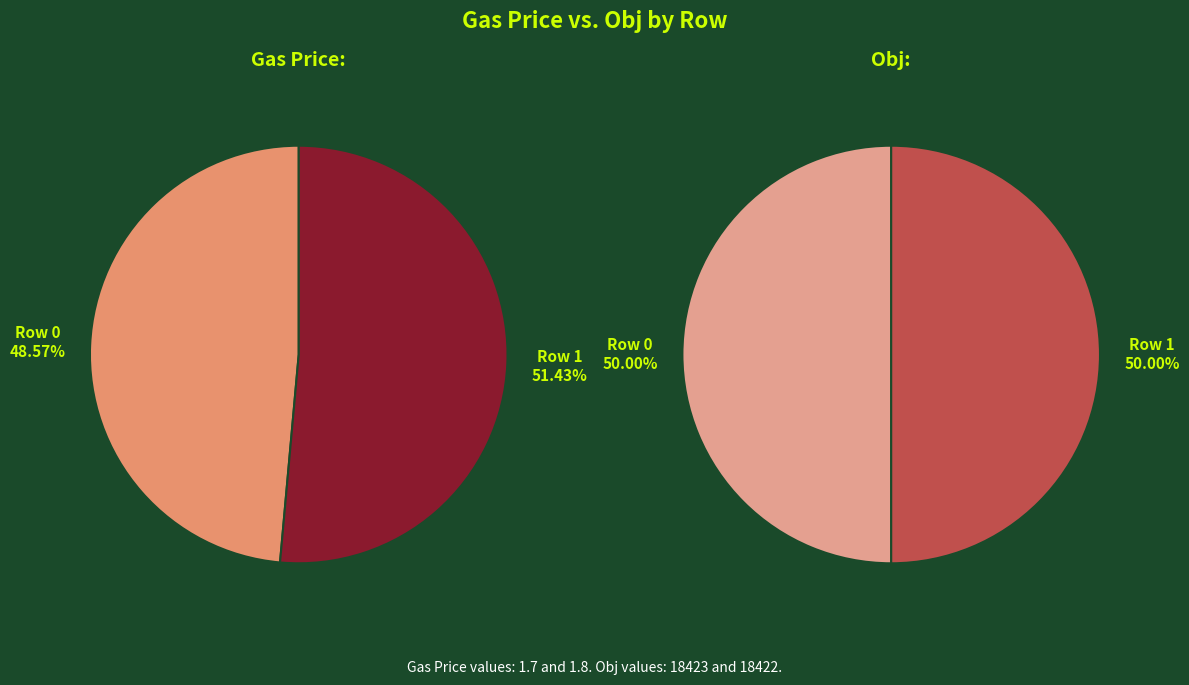

Count the number of slices in the pie.

2